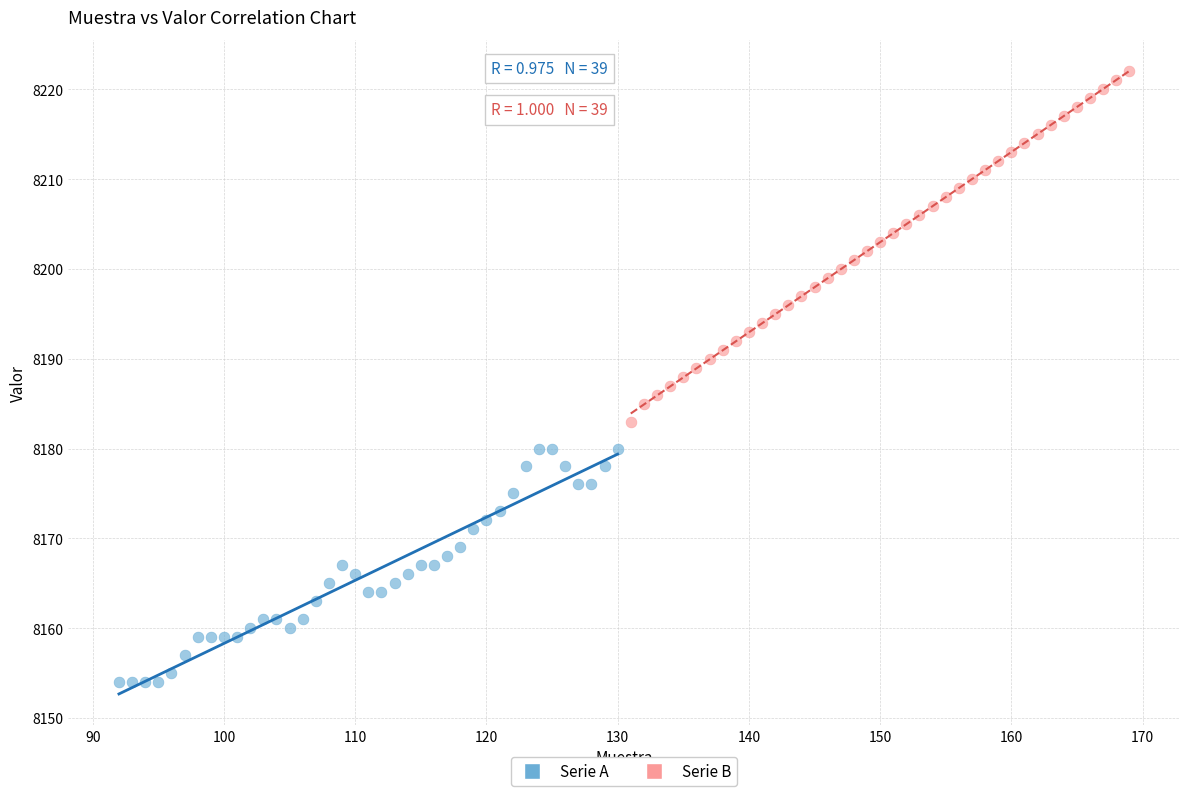

Which series contains the highest Y value?

Serie B